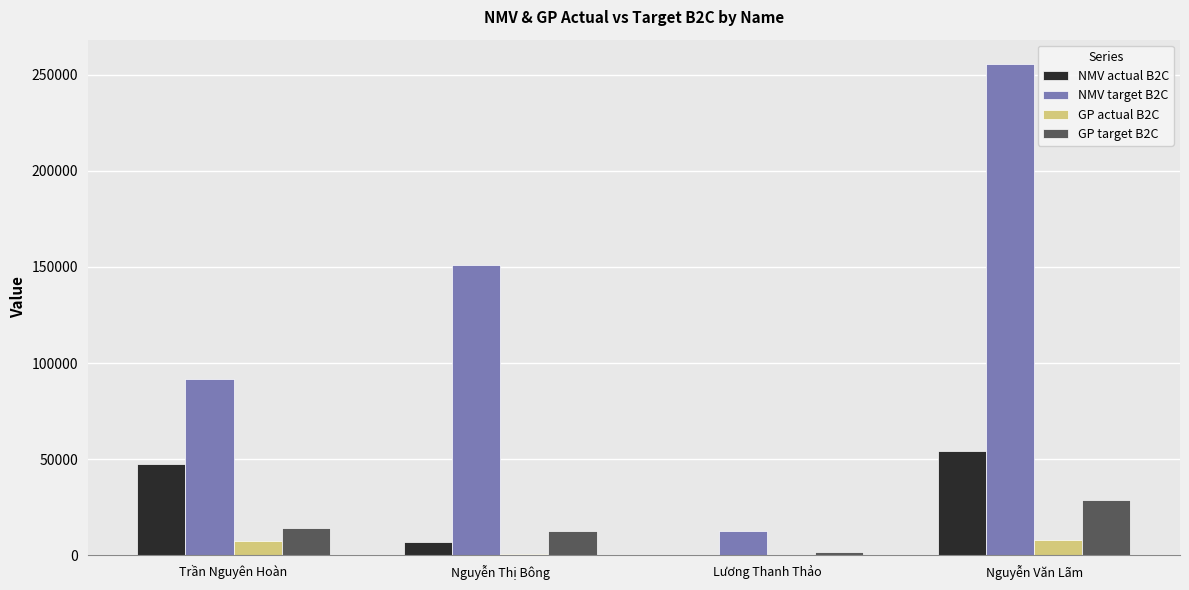

What is the greatest value displayed?

255496.0